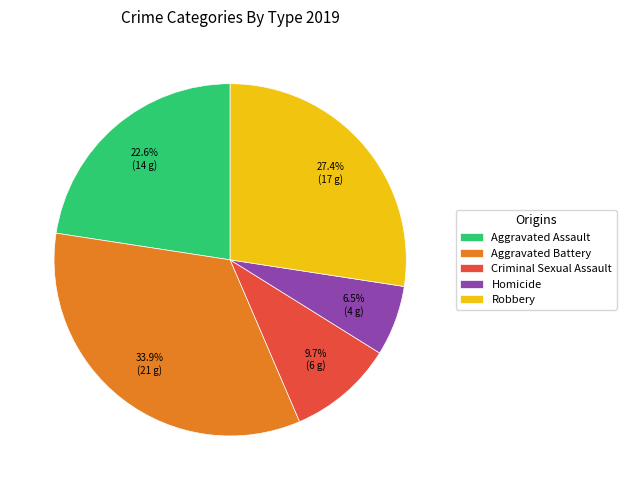

To the nearest percent, what is the difference between the largest and smallest slice percentages?

27%